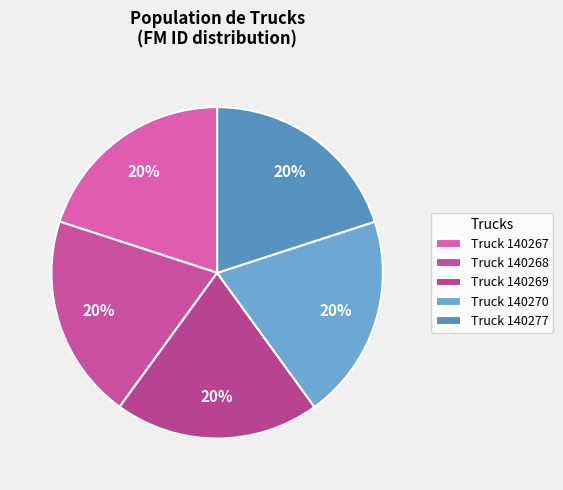

How many slices are in this pie chart?

5